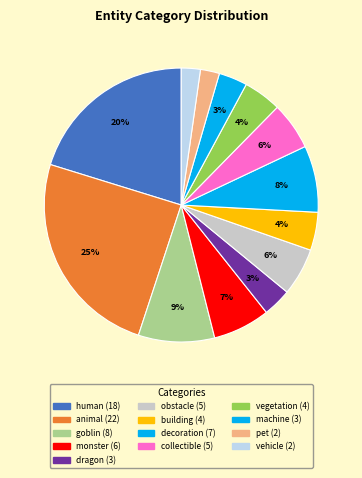

How many slices are in this pie chart?

13